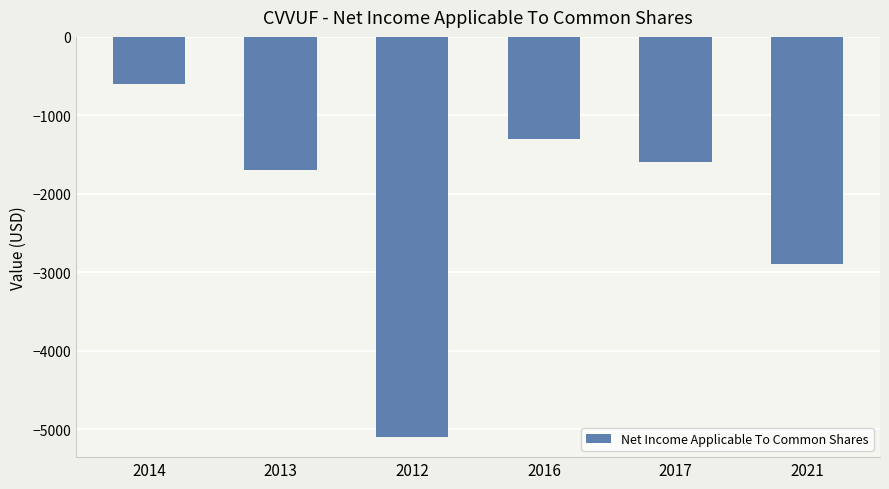

What is the change in value from 2012 to 2016?

+3800